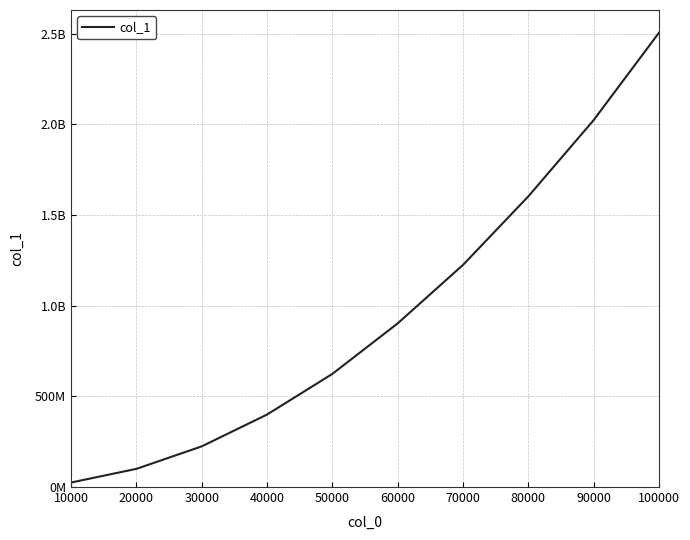

Reading left to right, extract all data points from this chart.

24851499	100257658	224215646	399664145	623925809	902455827	1224922752	1602839279	2023409265	2505123738